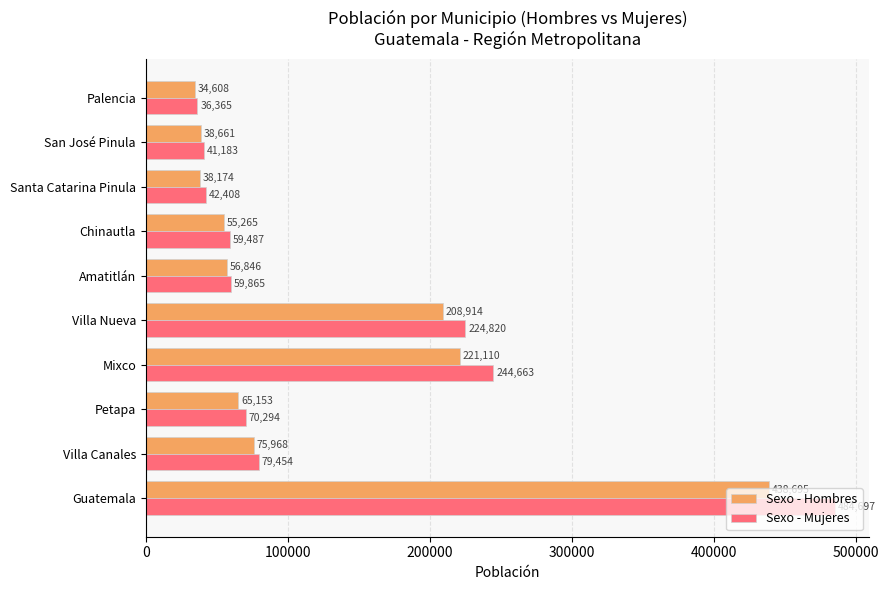

What is the sum of the Sexo - Mujeres values at Palencia and Guatemala?

521062